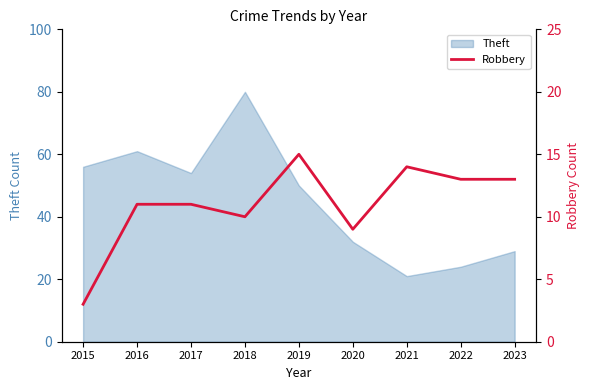

True or false: the data shows 22 at 2023.

False